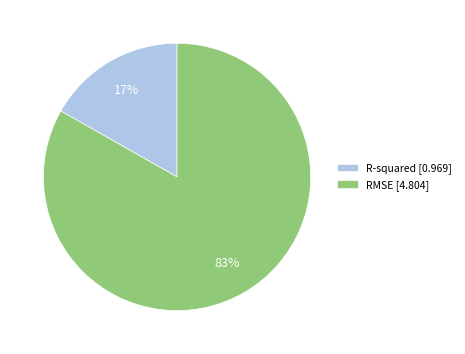

To the nearest percent, what portion does RMSE represent?

83%